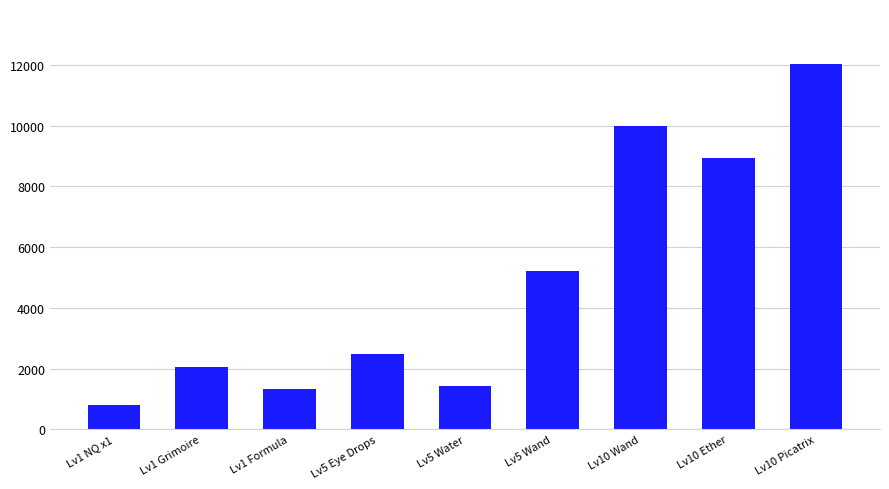

What is the change in value from Lv1 NQ x1 to Lv5 Eye Drops?

+1690